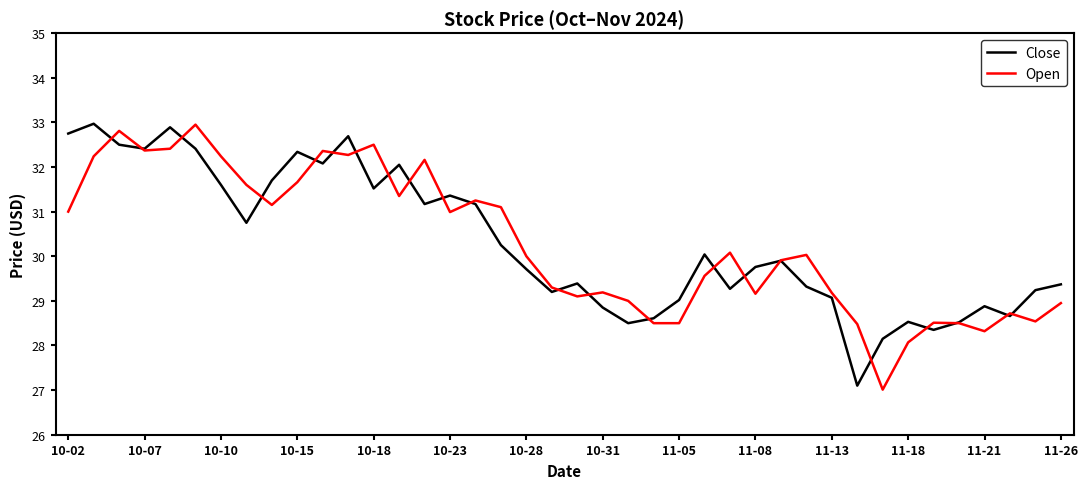

True or false: Close and Open intersect in this chart.

True